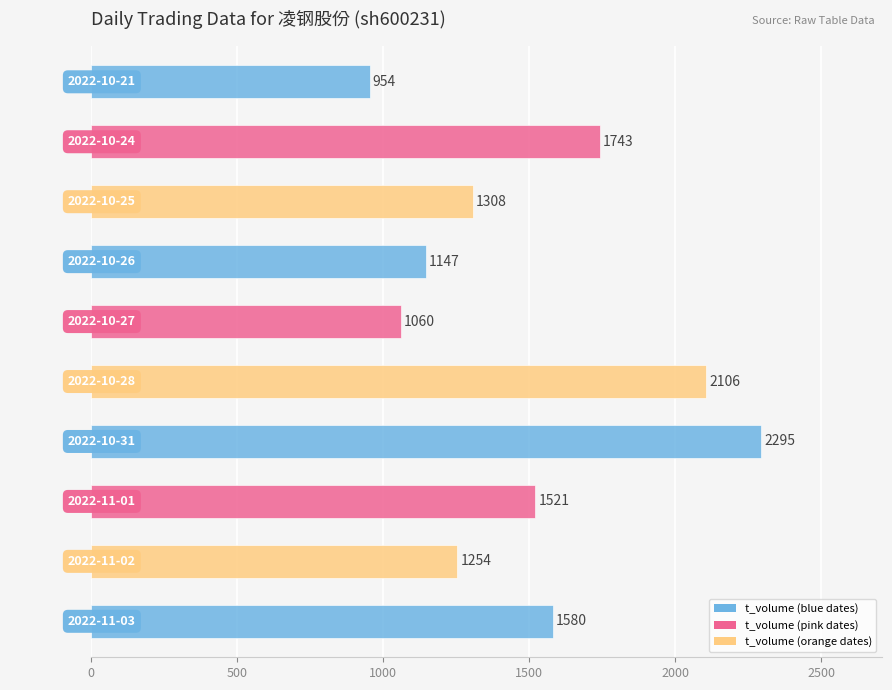

What is the approximate value at 2022-11-02, to the nearest 50?

1250